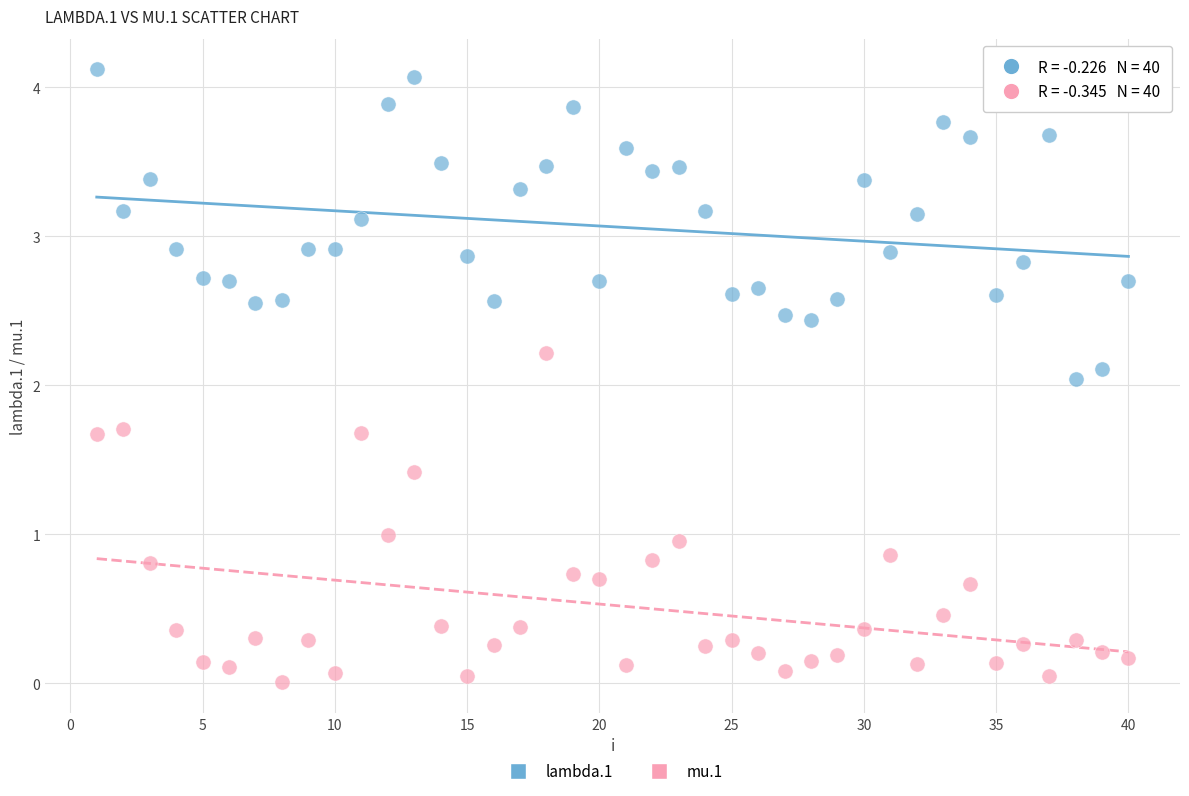

Across all data points, what is the range of Y values (max minus min)?

4.1